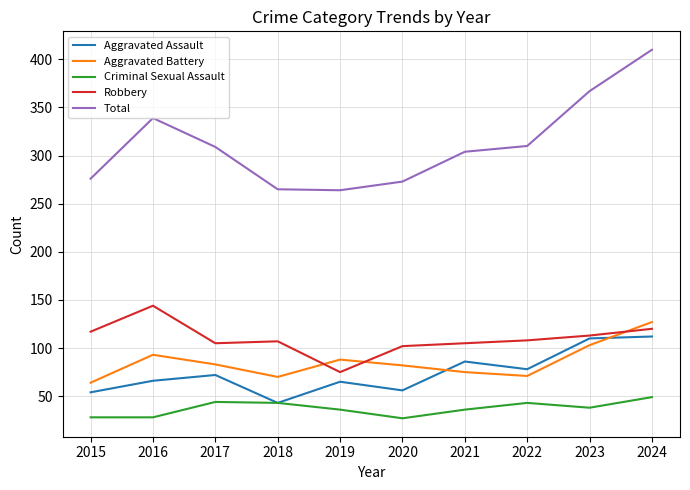

What is the sum of all Aggravated Battery values?

856